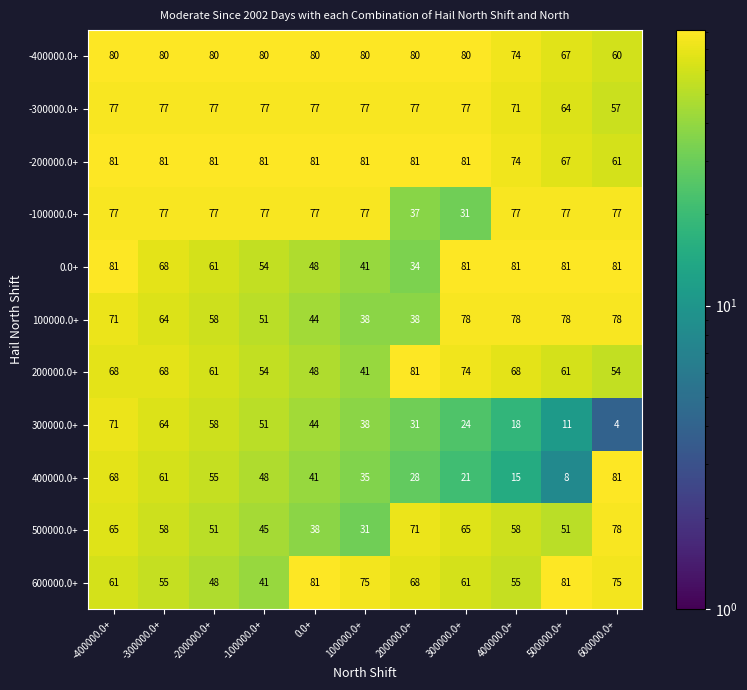

Between -100000.0+ and 100000.0+, which series saw the biggest shift?

600000.0+